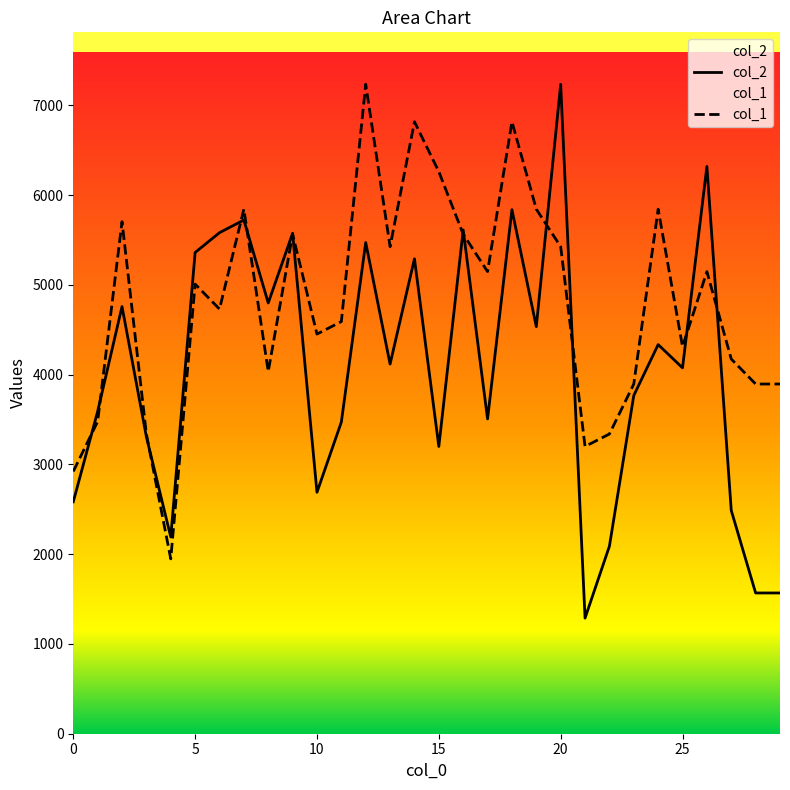

How many intersections are there between col_1 and col_2?

12